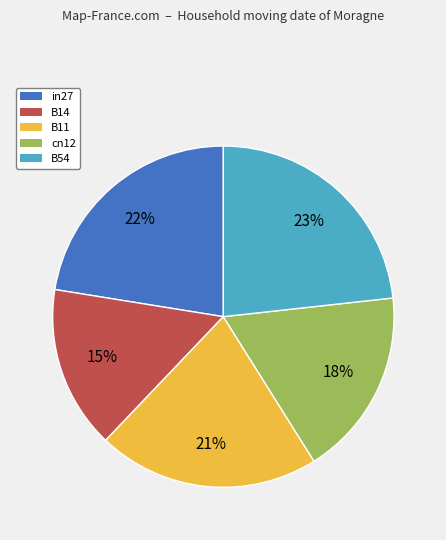

What percentage is the B11 slice, to the nearest percent?

21%